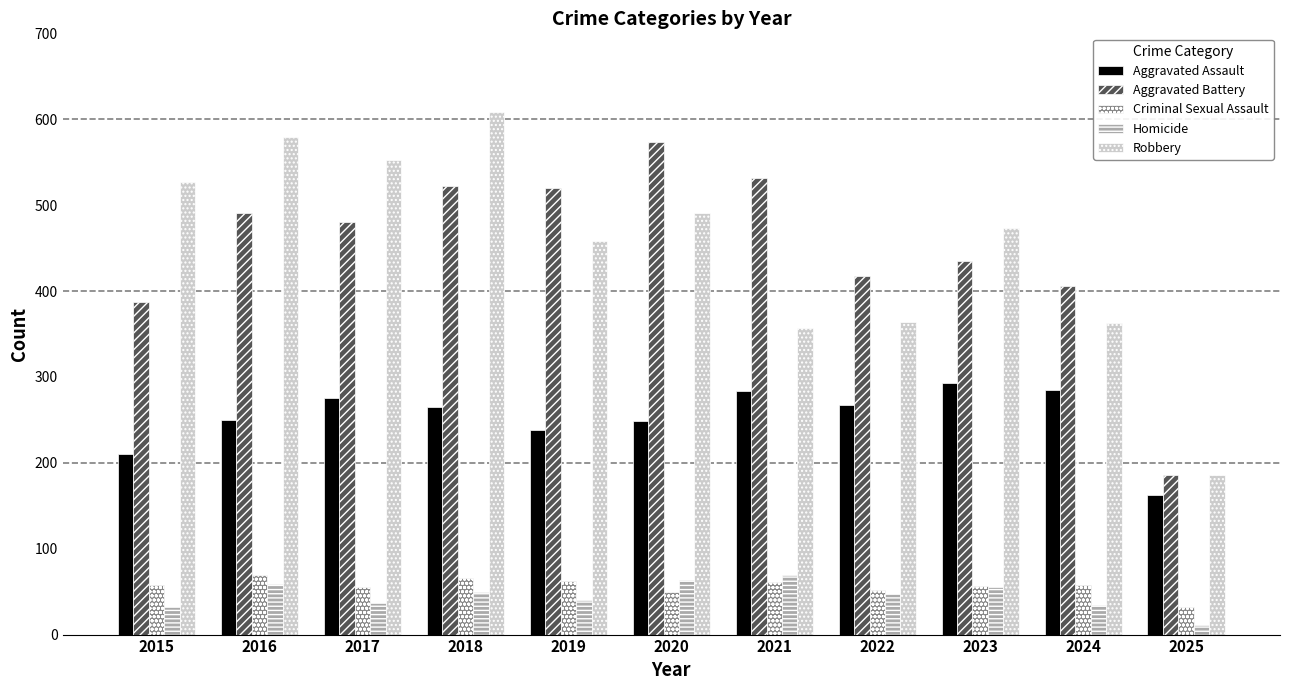

What is the total value across all series at 2015?

1214